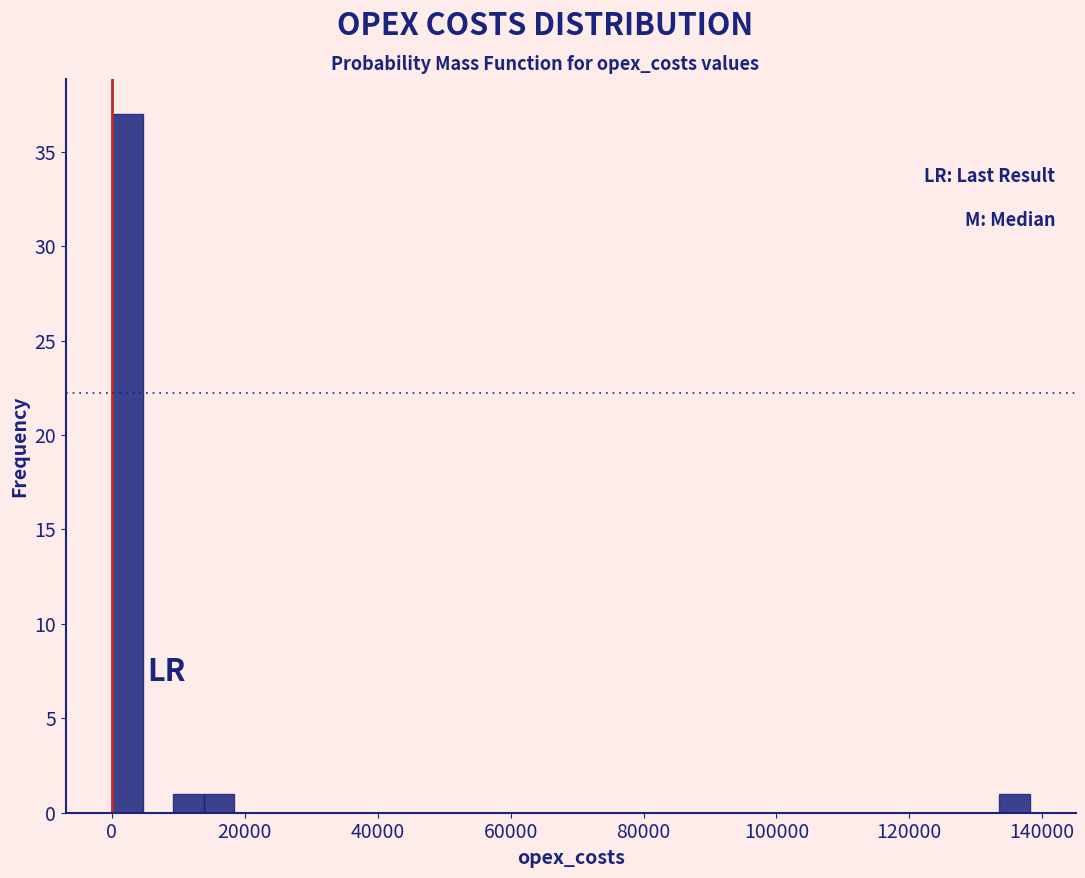

Read against the x-axis, roughly where is the centre of the tallest bar?

2000